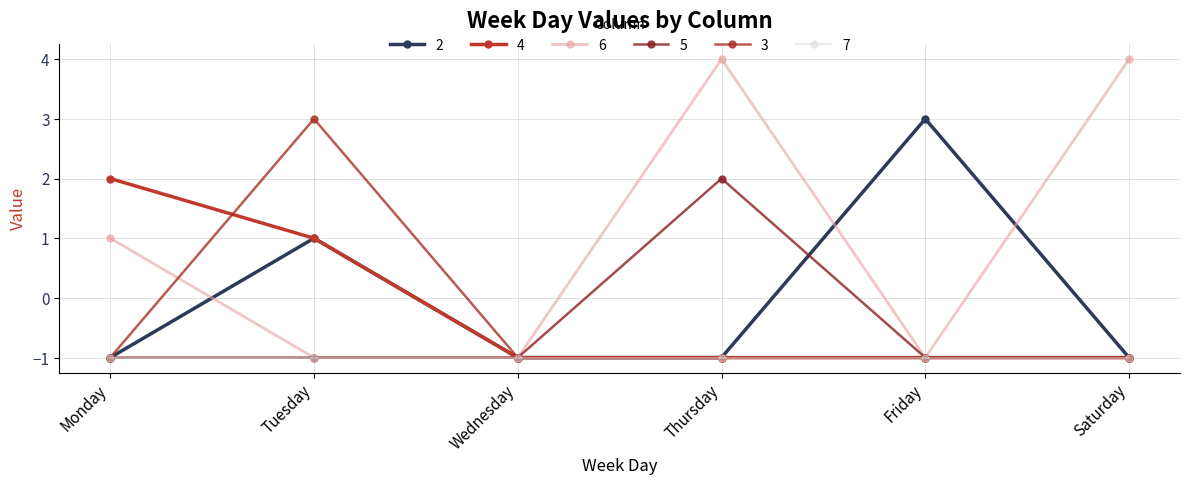

What is the difference between the 4 values at Monday and Thursday?

3